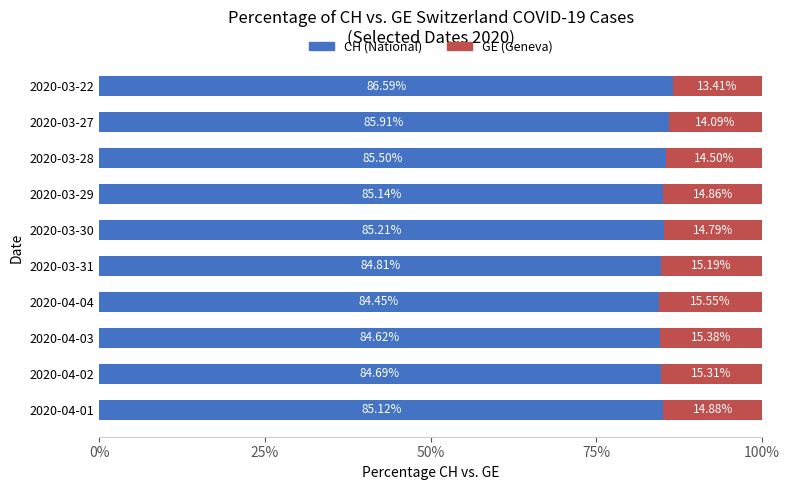

What is the total value across all series at 2020-03-28?

100.0